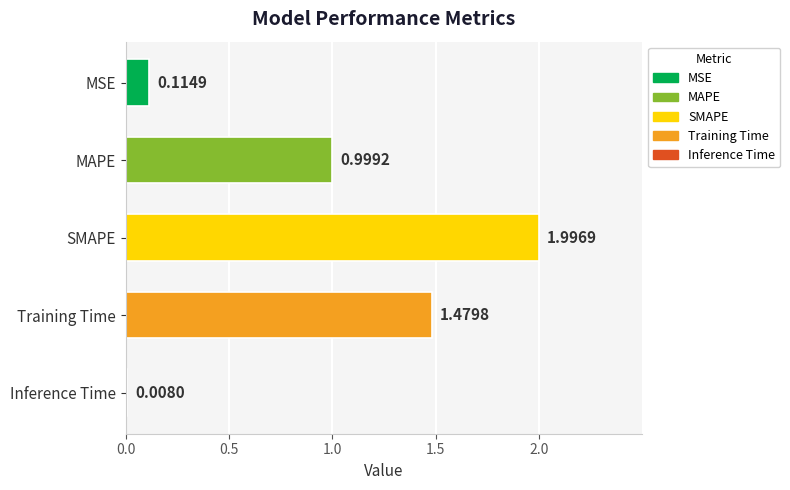

What is the difference between the values at SMAPE and Inference Time?

2.0